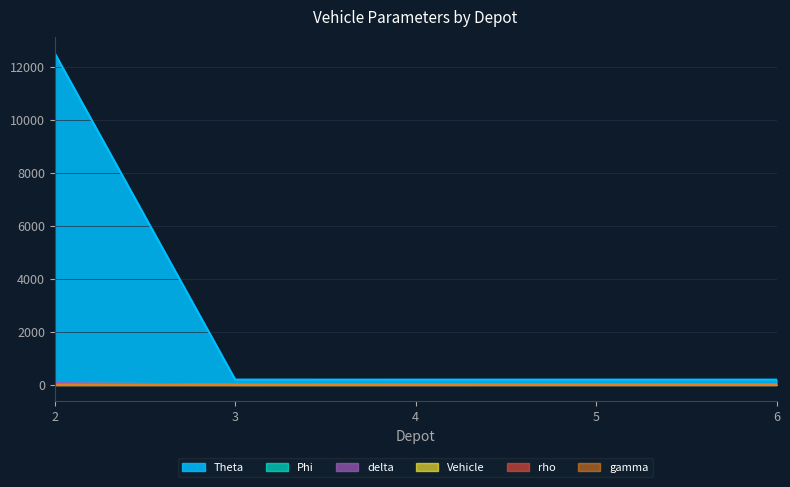

What is the sum of all delta values?

94.0